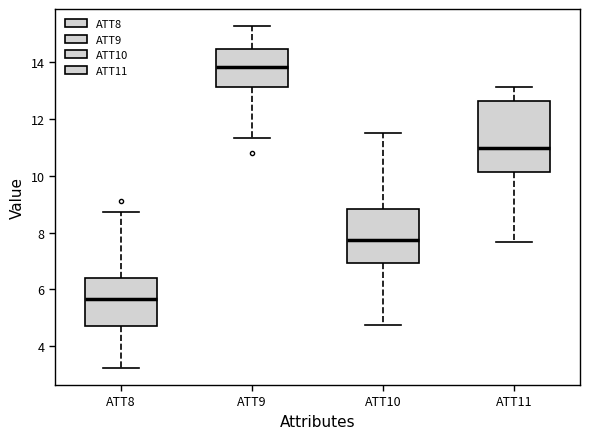

Reading left to right, read every box against the y-axis: the position of its median line, the range the box covers, and the ends of its whiskers. The values are not printed on the chart, so give them approximately, as read against the axis.

ATT8: median 5.6, box 4.8 to 6.4, whiskers 3.2 to 8.8
ATT9: median 13.8, box 13.2 to 14.4, whiskers 11.4 to 15.2
ATT10: median 7.8, box 7.0 to 8.8, whiskers 4.8 to 11.6
ATT11: median 11.0, box 10.2 to 12.6, whiskers 7.6 to 13.2